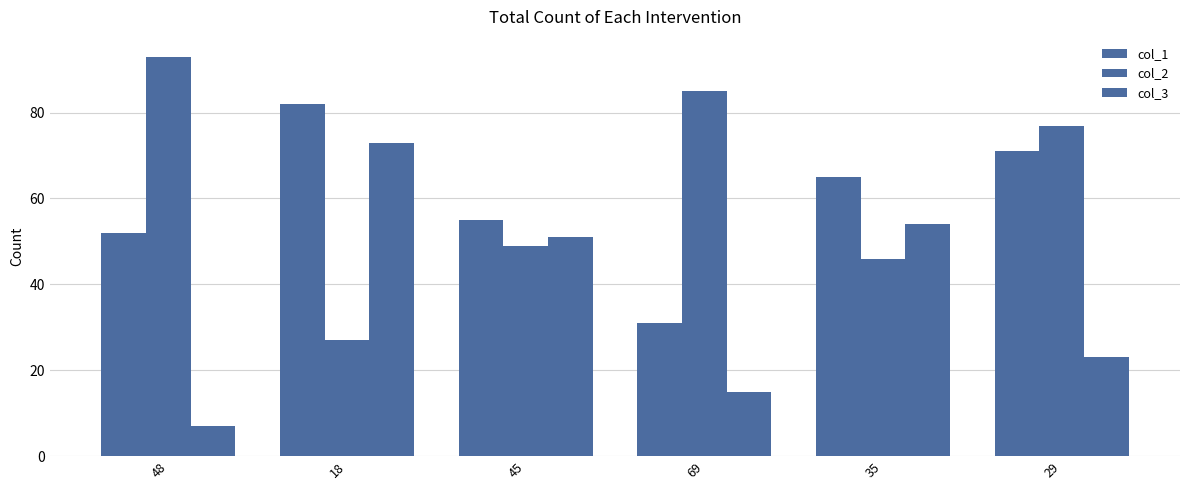

Reading left to right, transcribe all the data shown in this chart.

col_1: 52	82	55	31	65	71
col_2: 93	27	49	85	46	77
col_3: 7	73	51	15	54	23